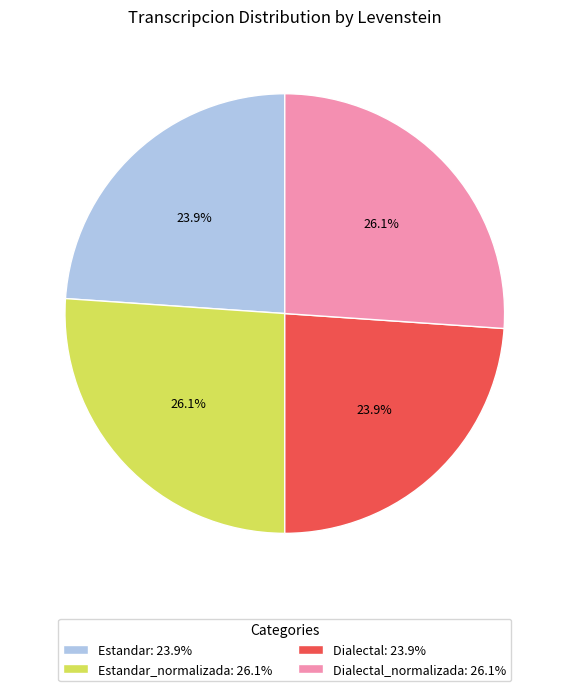

What percentage do Estandar: 23.9% and Estandar_normalizada: 26.1% together represent?

50.0%